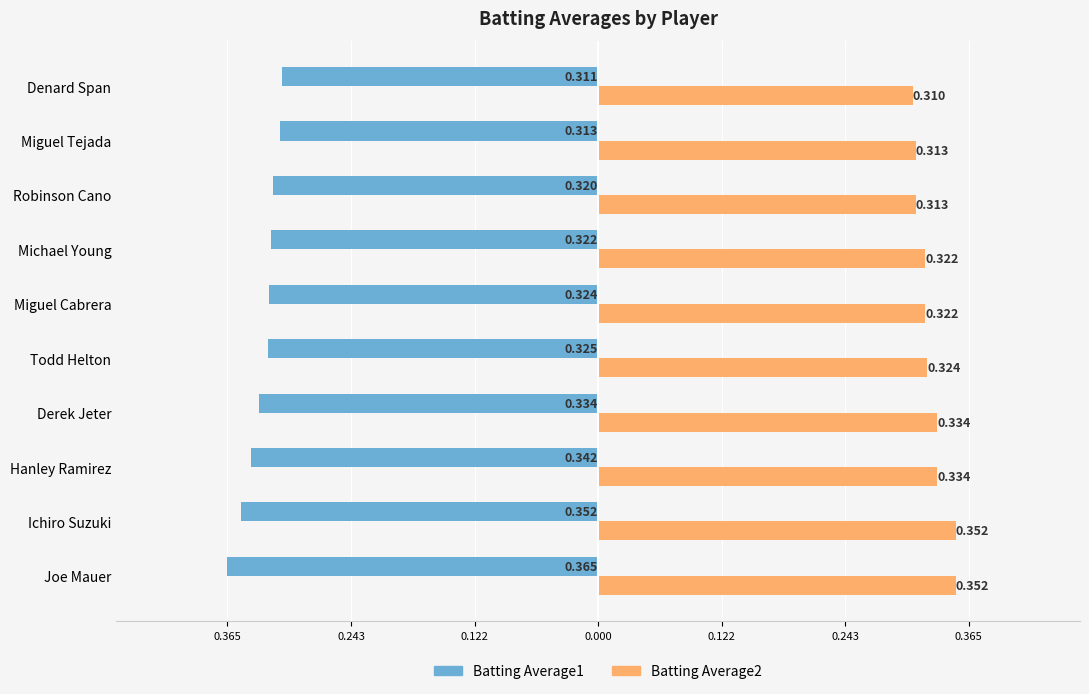

What is the lowest value of the Batting Average1 series?

-0.4